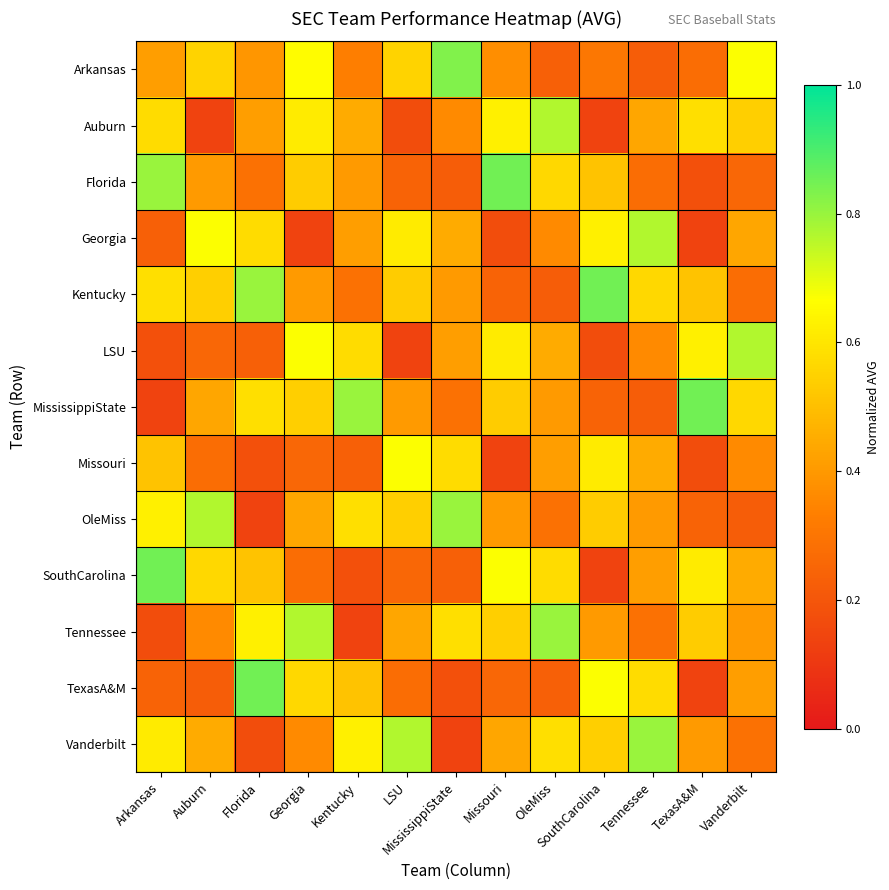

What is the smallest value displayed?

0.1